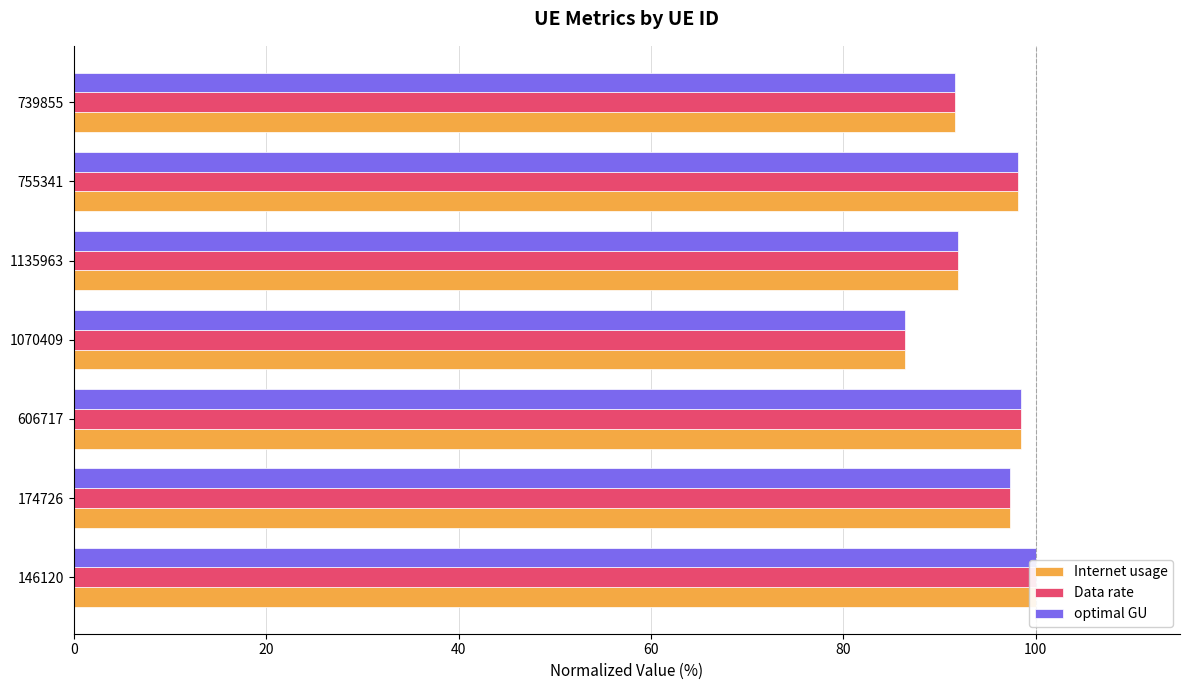

The value of optimal GU at 1135963 is 34.0. True or false?

False